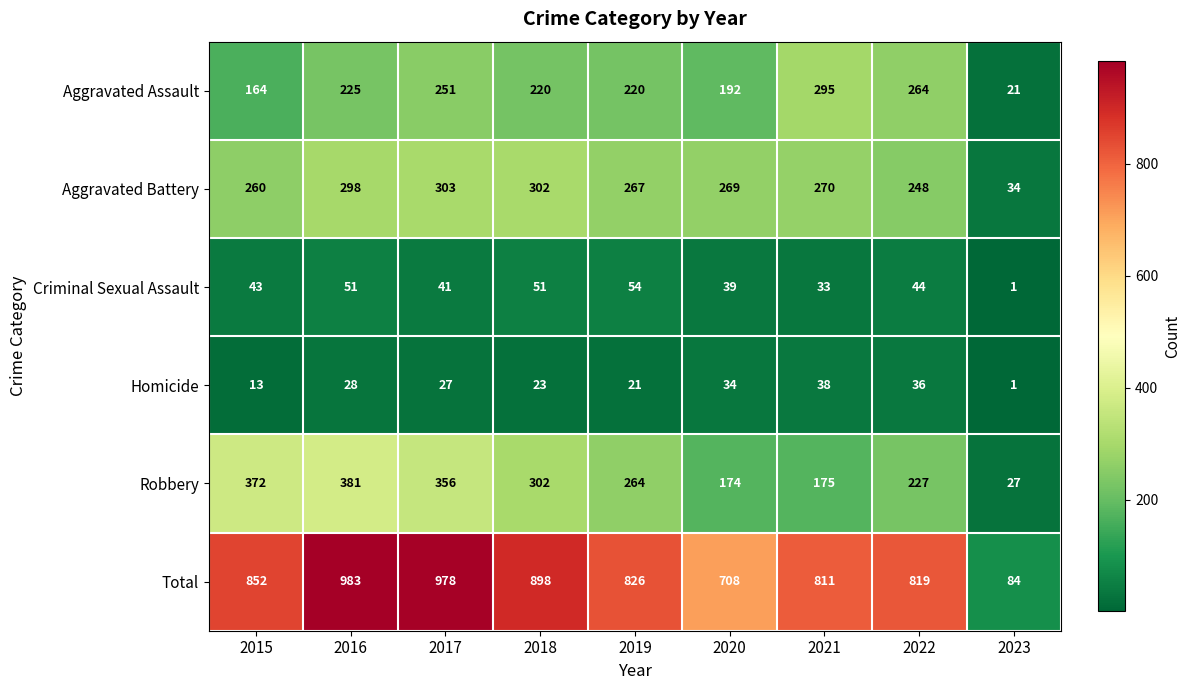

Count the number of categories in the chart.

9